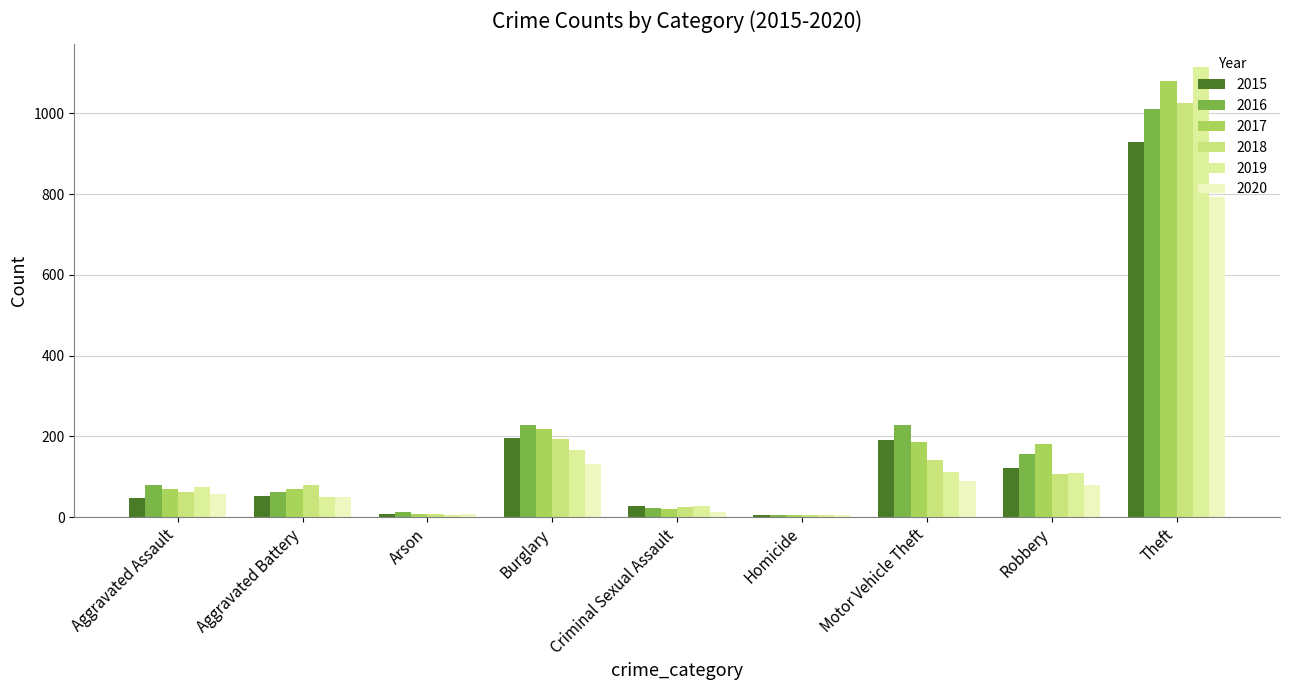

Which series has the widest spread of values?

2019